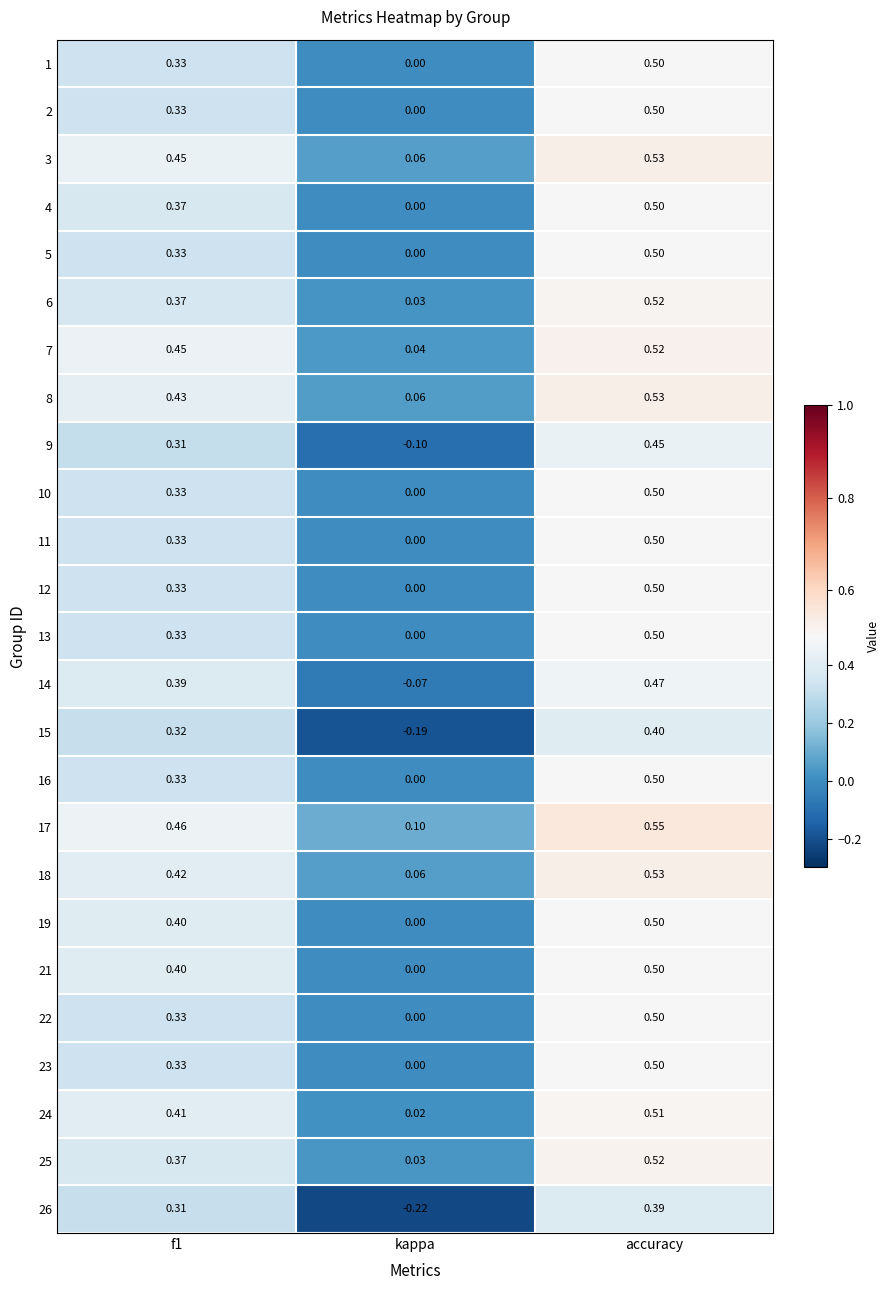

At which label is 24 closest to 0?

kappa